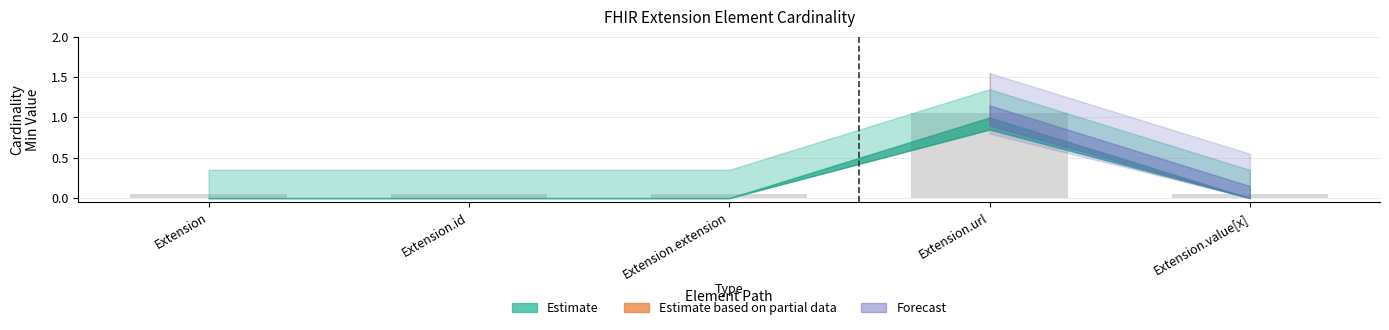

What is the label of the 2nd bar from the right?

Extension.url